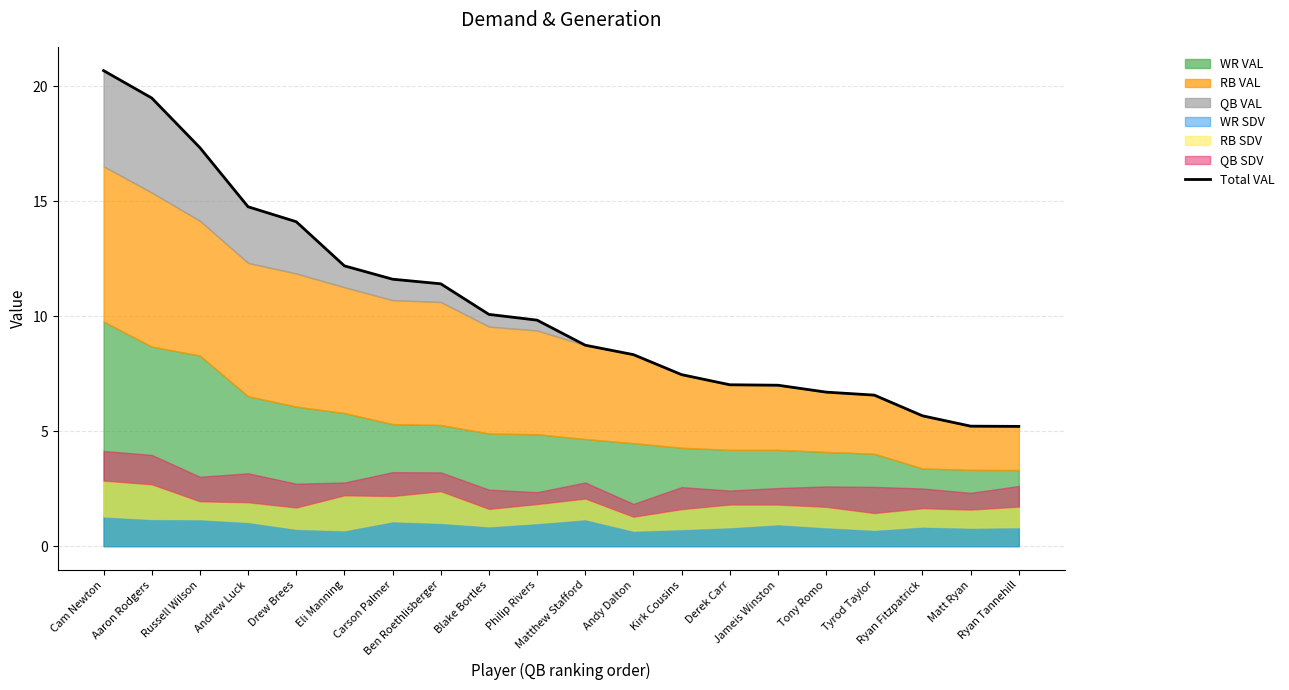

Between Matthew Stafford and Jameis Winston, which is larger?

Matthew Stafford